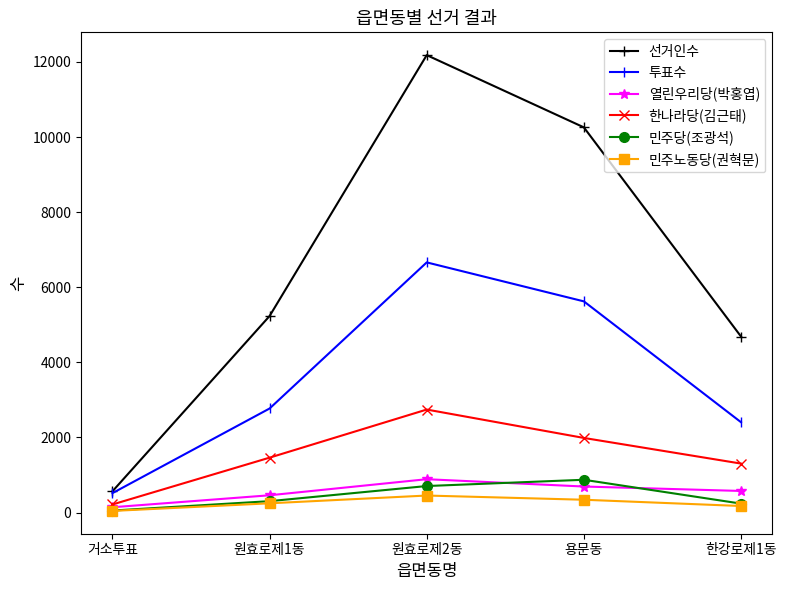

The value of 투표수 at 용문동 is 5625. True or false?

True